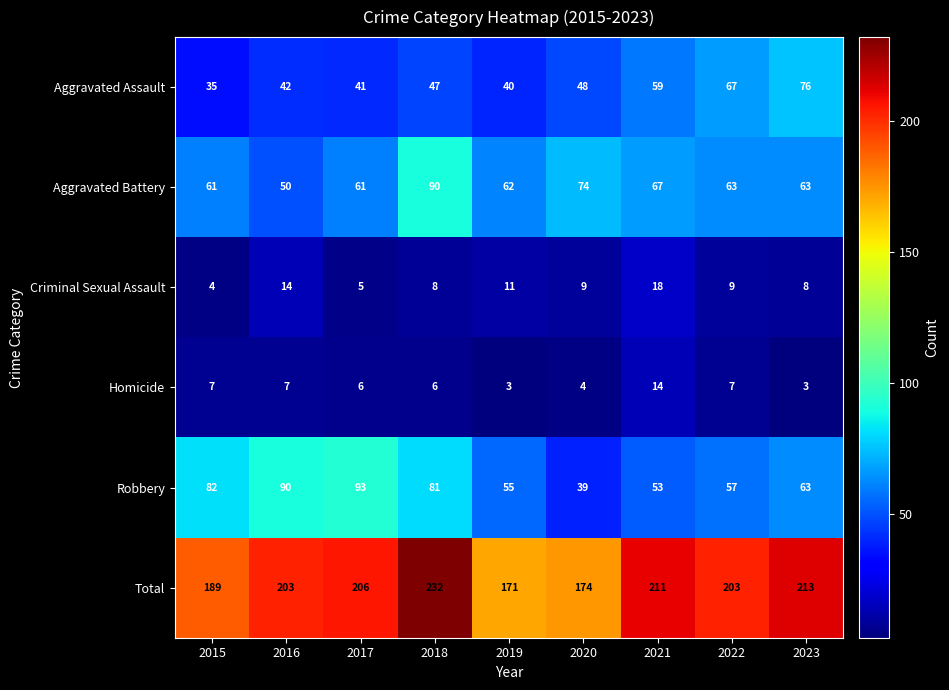

What is the sum of all Total values?

1802